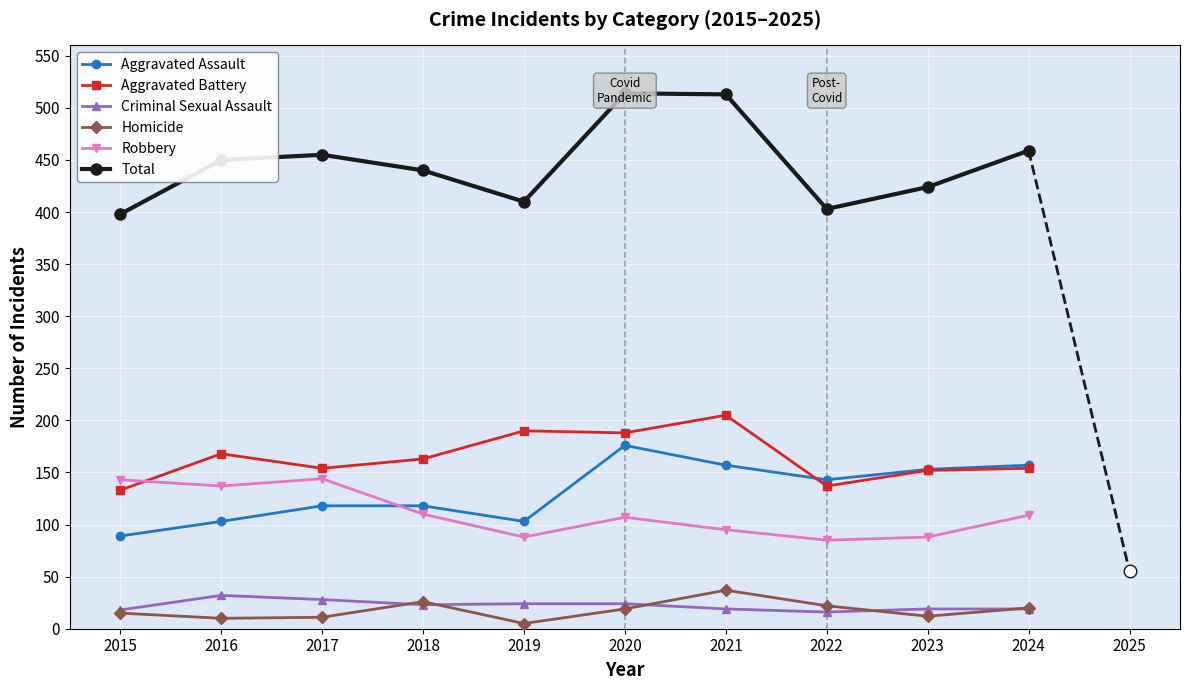

True or false: Robbery has a value of 143 at 2015.

True